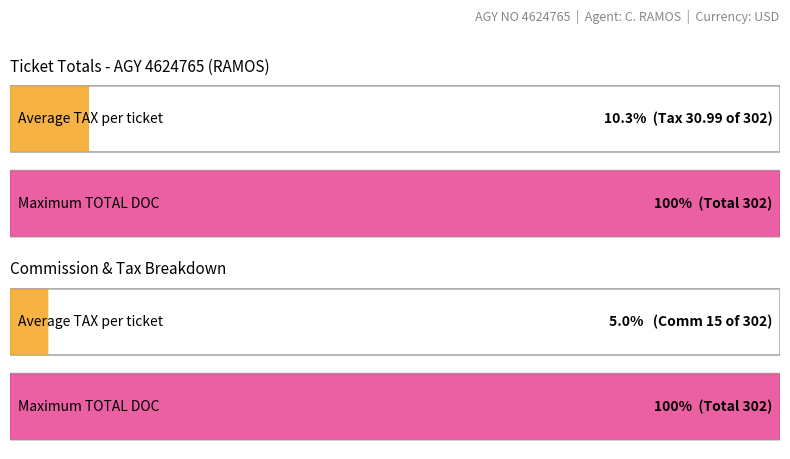

What is the maximum value for COMM?

15.0